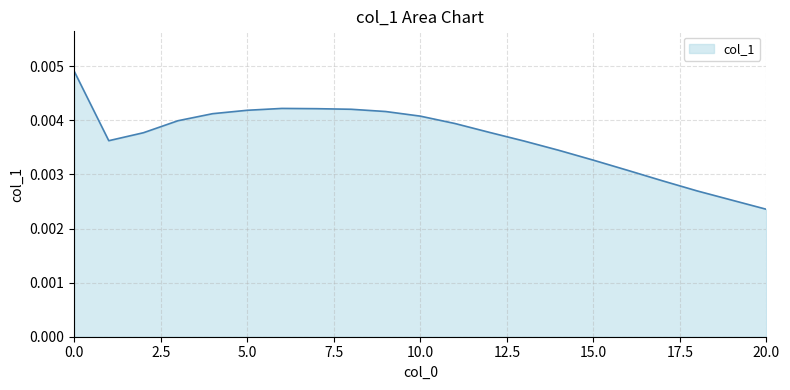

Does the chart display data point markers on the line(s)?

No